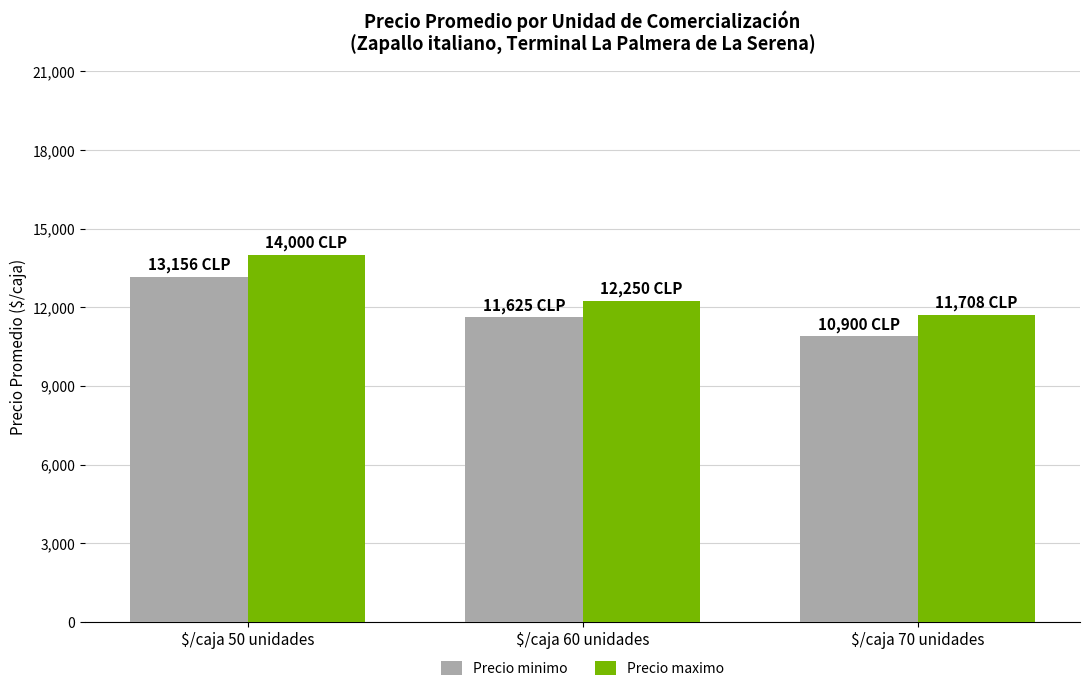

Between $/caja 50 unidades and $/caja 60 unidades, which series saw the biggest shift?

Precio maximo